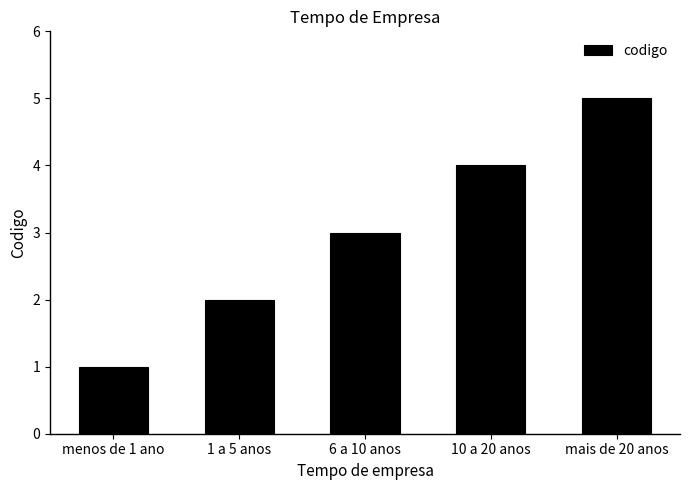

How many data points are less than 3?

2